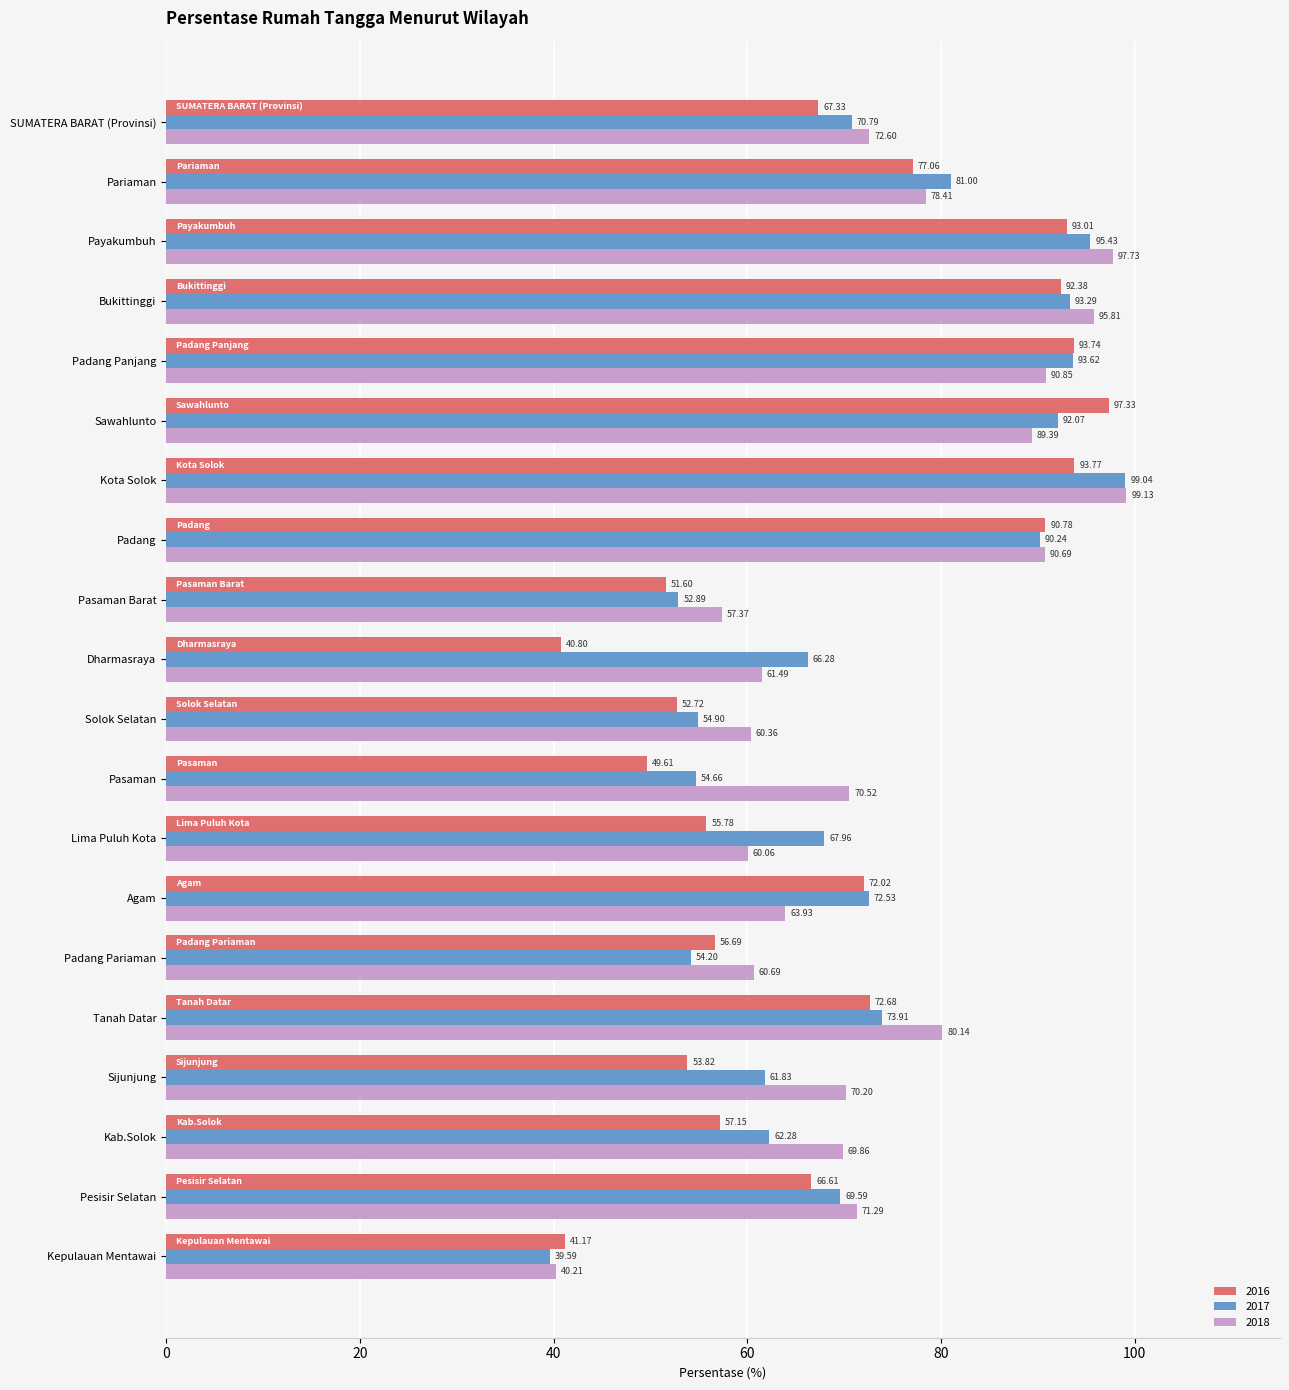

Which category has the highest value in the 2016 series?

Sawahlunto